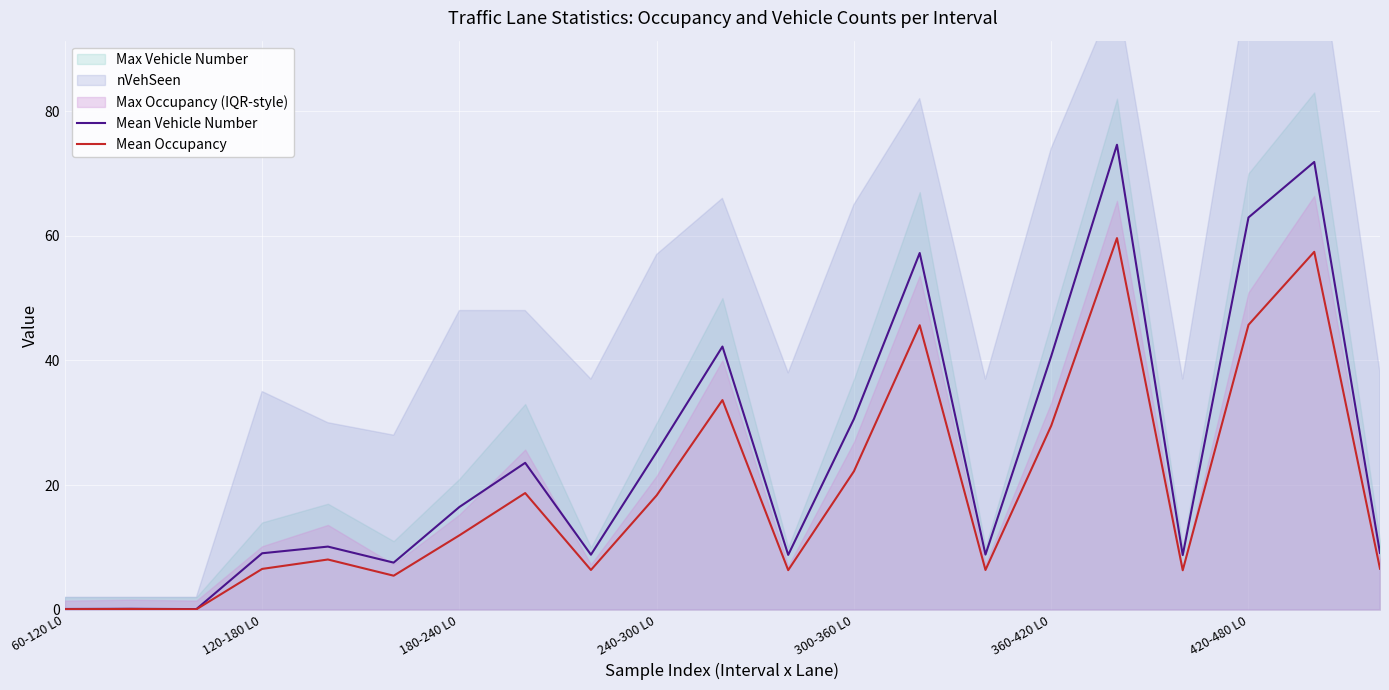

True or false: Mean Occupancy and Mean Vehicle Number intersect in this chart.

False